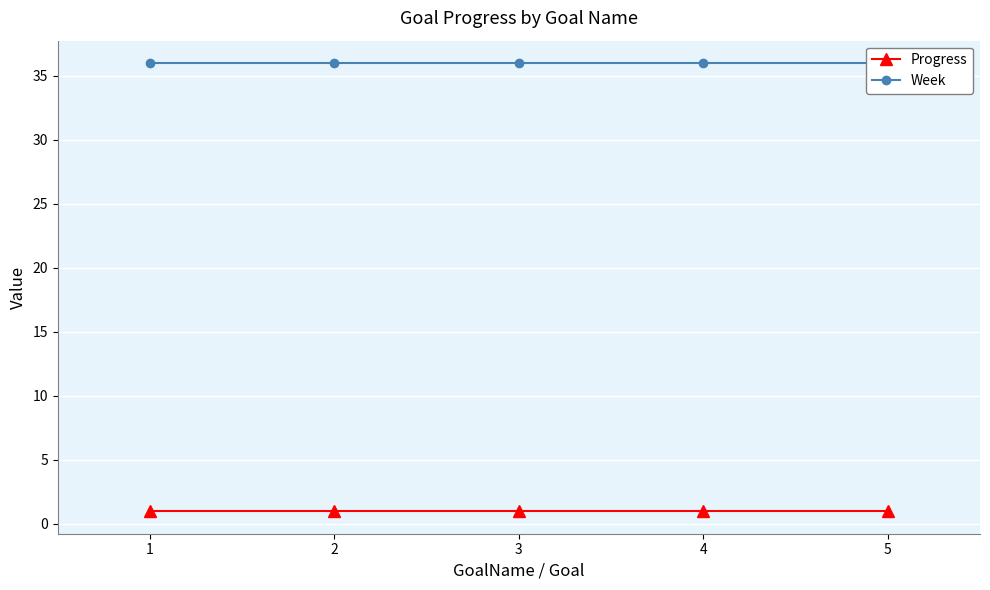

List the labels in order of Week value, smallest first.

1, 2, 3, 4, 5